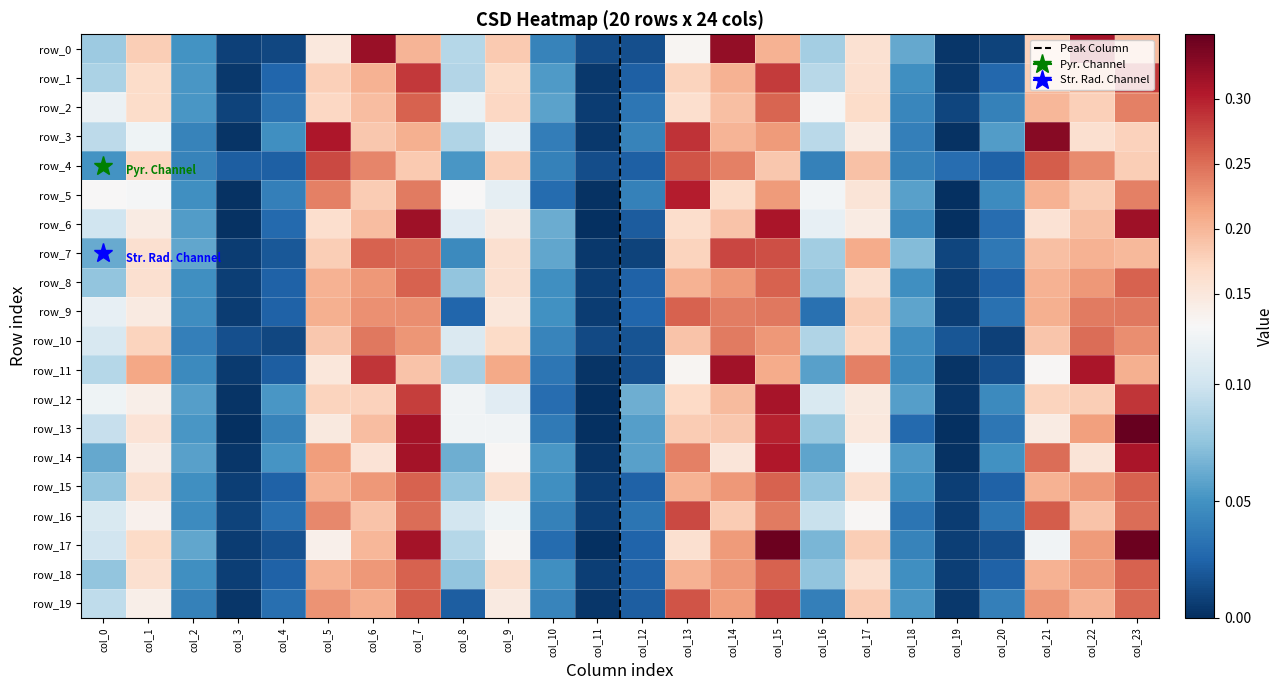

At col_21, list the series in order from largest to smallest.

row_3, row_4, row_16, row_14, row_19, row_9, row_8, row_15, row_18, row_5, row_2, row_7, row_10, row_1, row_0, row_12, row_6, row_13, row_11, row_17